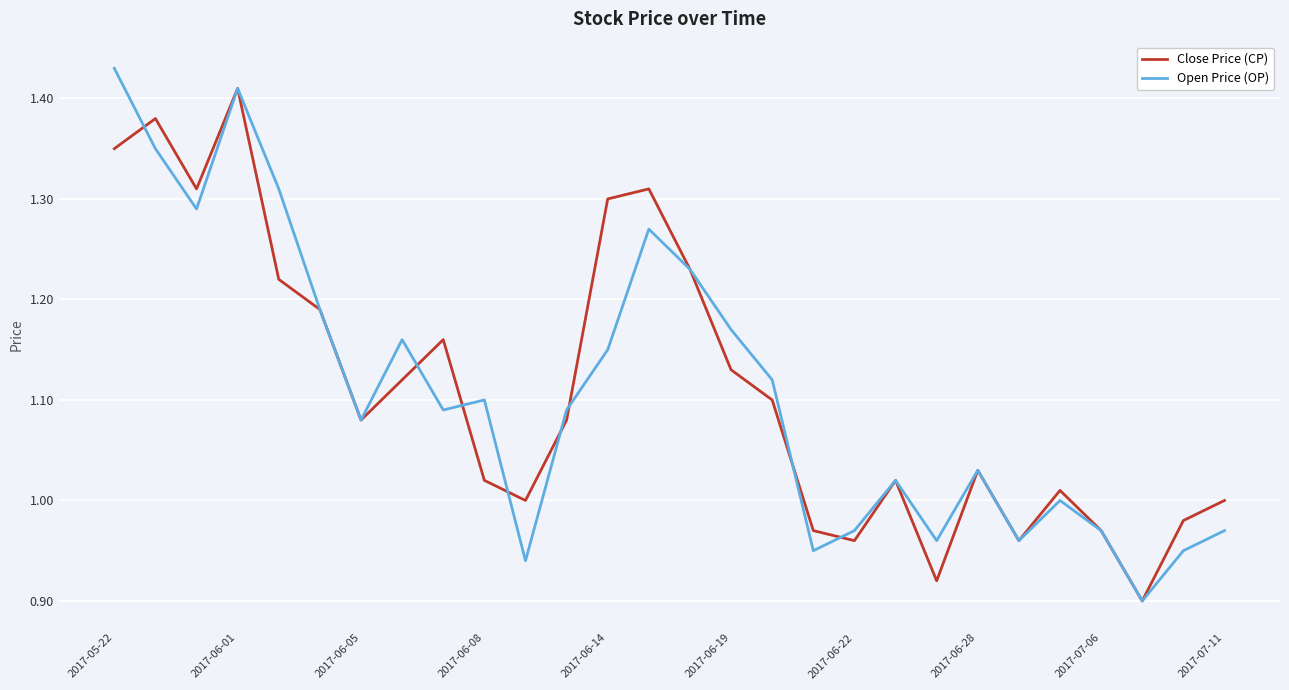

Where does the Open Price (OP) series first go above 1?

2017-05-22